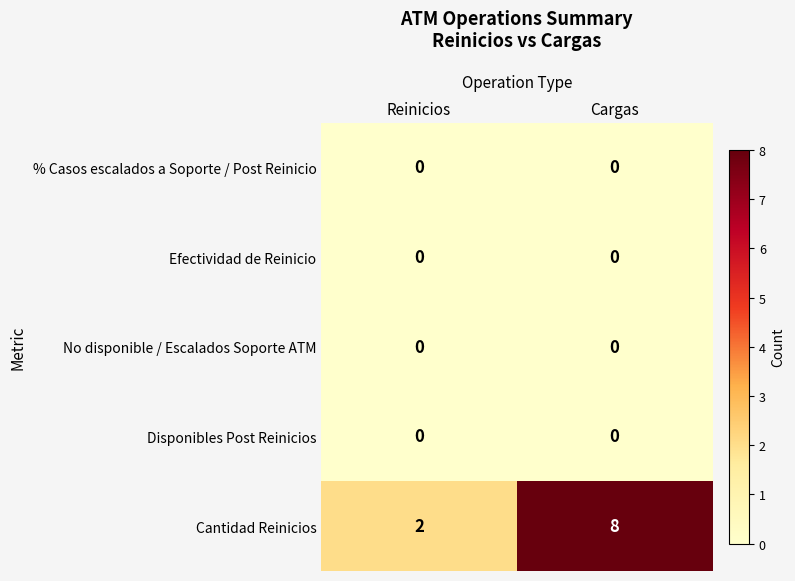

Reading left to right, extract all data points from this chart.

% Casos escalados a Soporte / Post Reinicio: Reinicios=0	Cargas=0
Efectividad de Reinicio: Reinicios=0	Cargas=0
No disponible / Escalados Soporte ATM: Reinicios=0	Cargas=0
Disponibles Post Reinicios: Reinicios=0	Cargas=0
Cantidad Reinicios: Reinicios=2	Cargas=8